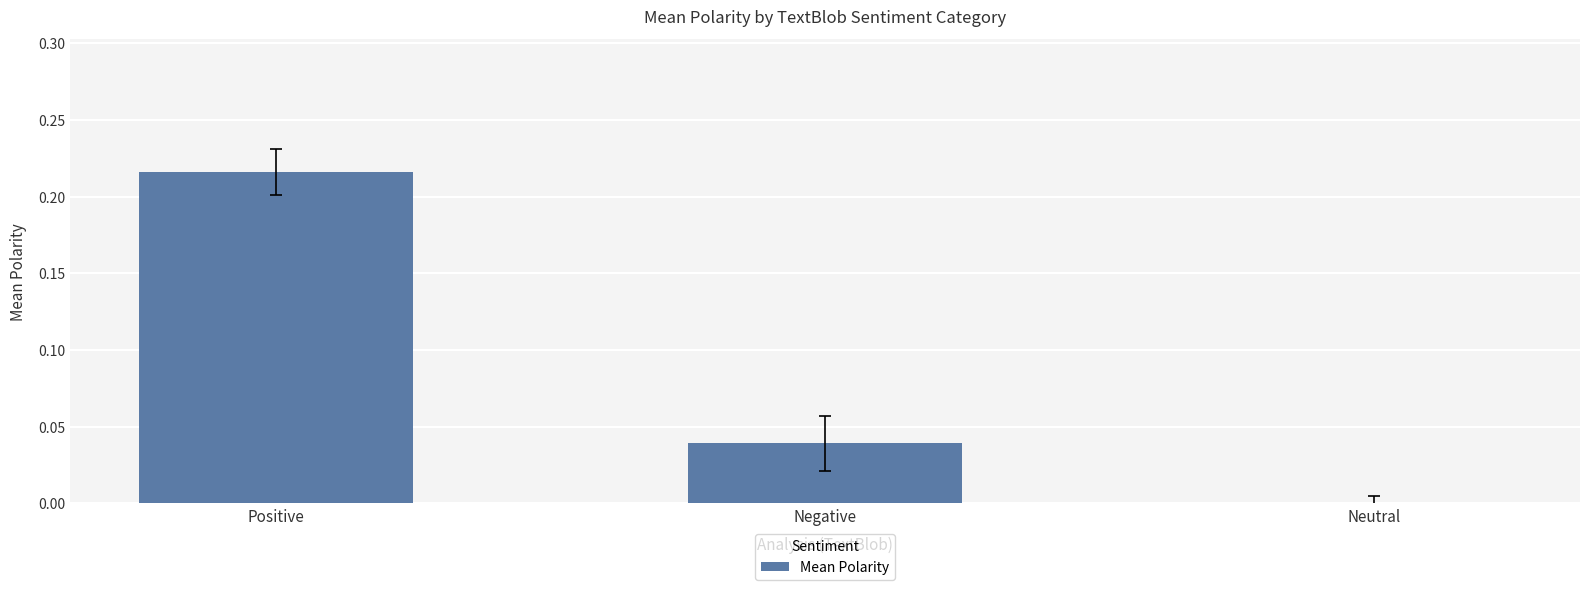

Which category has the highest value across all series?

Positive